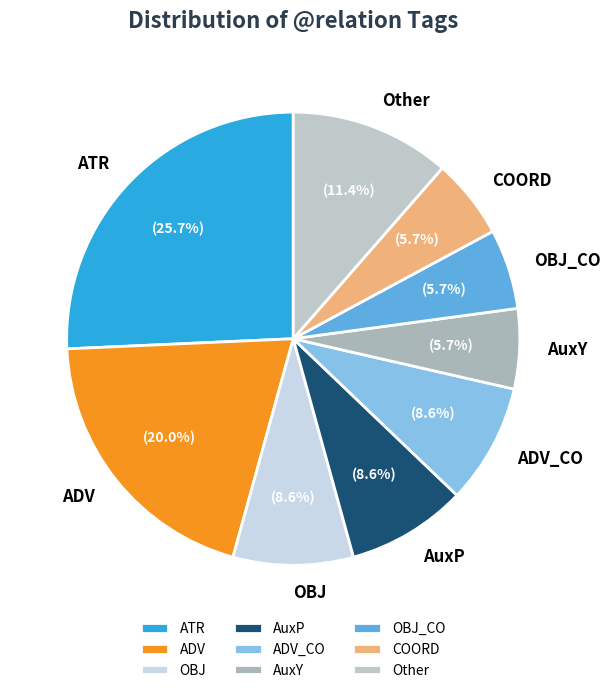

Between ADV_CO and COORD, which is larger?

ADV_CO